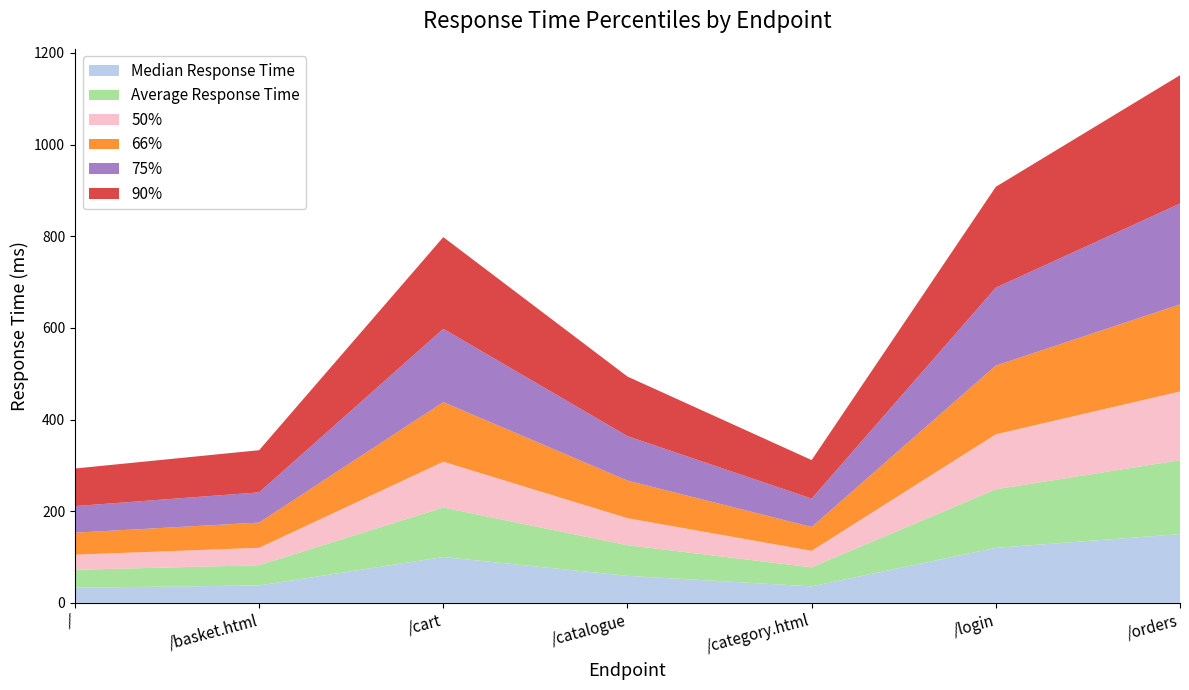

Reading left to right, transcribe all the data shown in this chart.

Median Response Time: 33.0	38.0	100.0	59.0	36.0	120.0	150.0
Average Response Time: 39.1	44.1	108.0	66.8	41.6	127.8	161.2
50%: 33.0	38.0	100.0	59.0	36.0	120.0	150.0
66%: 48.0	55.0	130.0	82.0	52.0	150.0	190.0
75%: 58.0	66.0	160.0	97.0	62.0	170.0	220.0
90%: 82.0	92.0	200.0	130.0	84.0	220.0	280.0